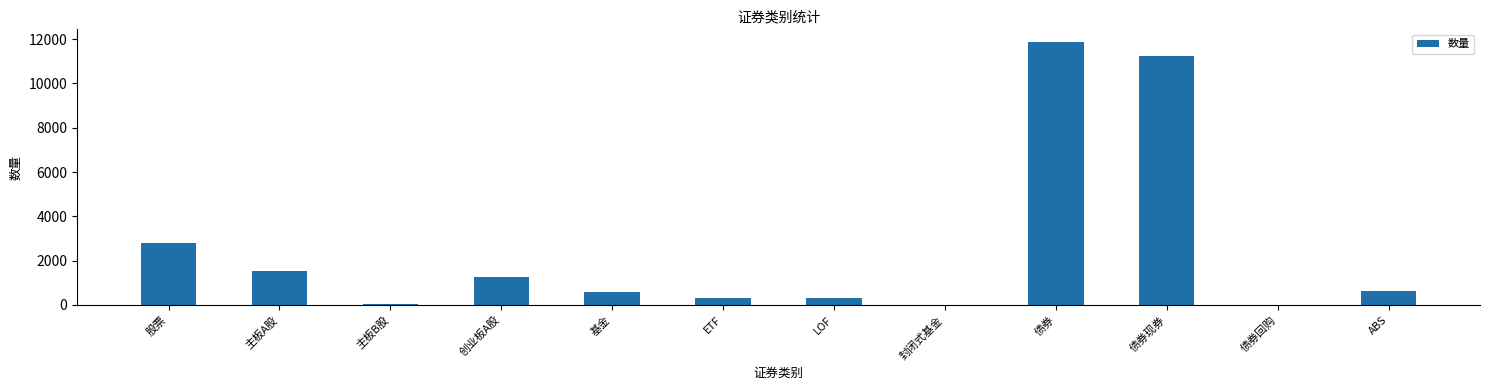

Which has a higher value, 创业板A股 or 股票?

股票